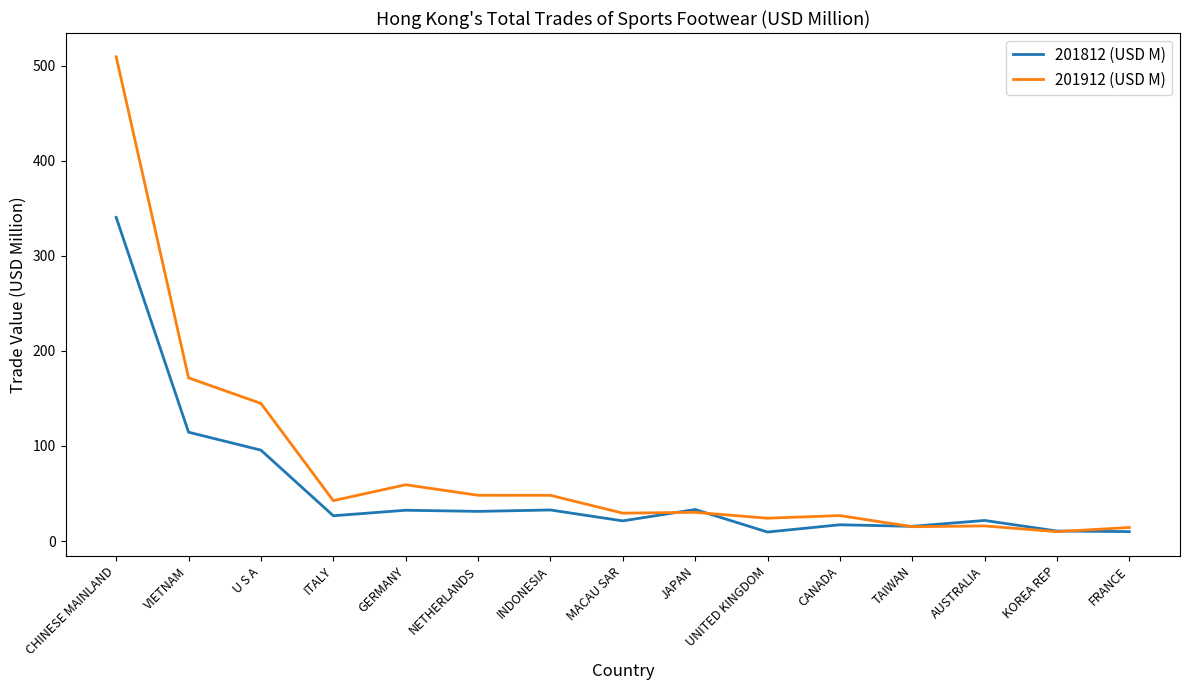

What is the minimum value shown in the chart?

9.5